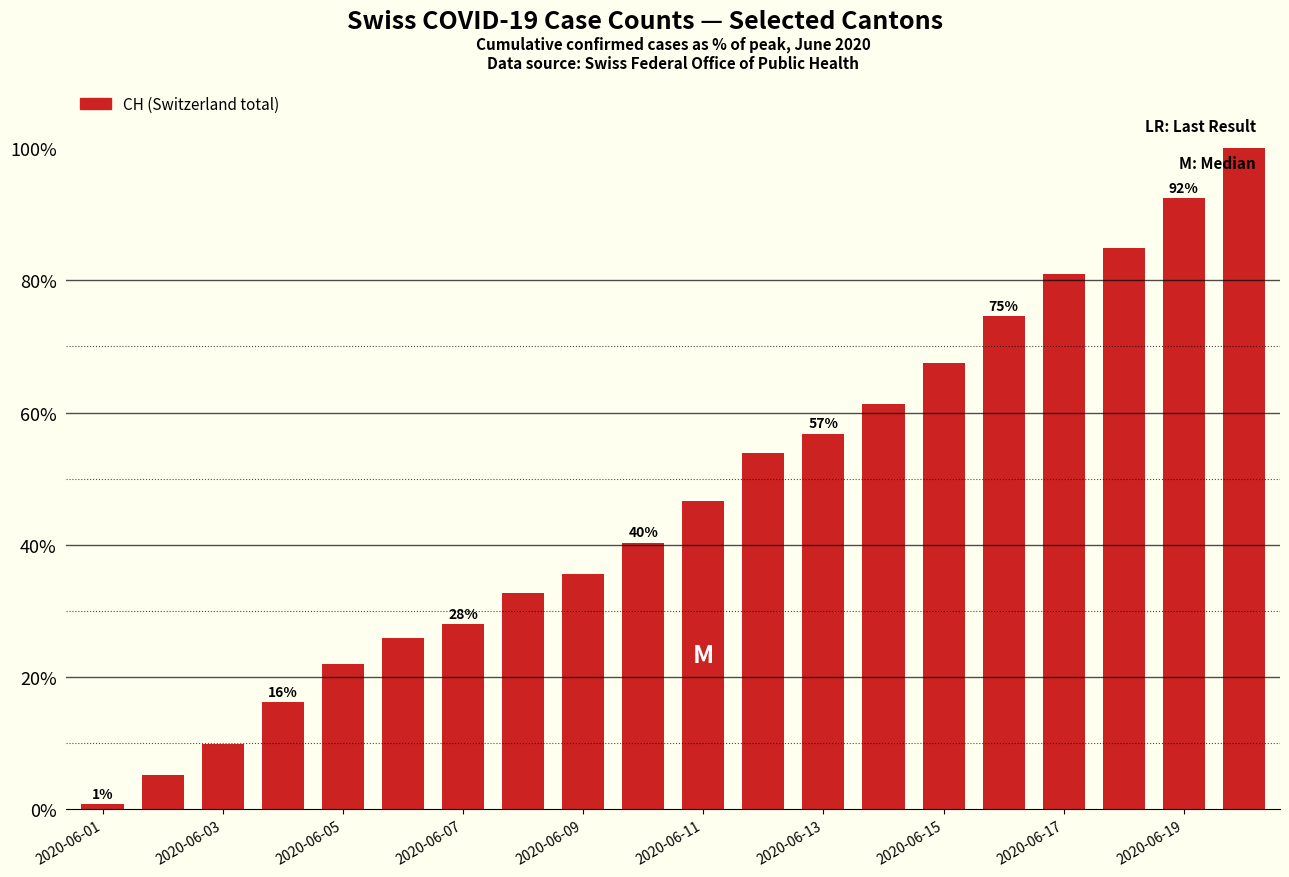

What is the sum of all values?

935.6